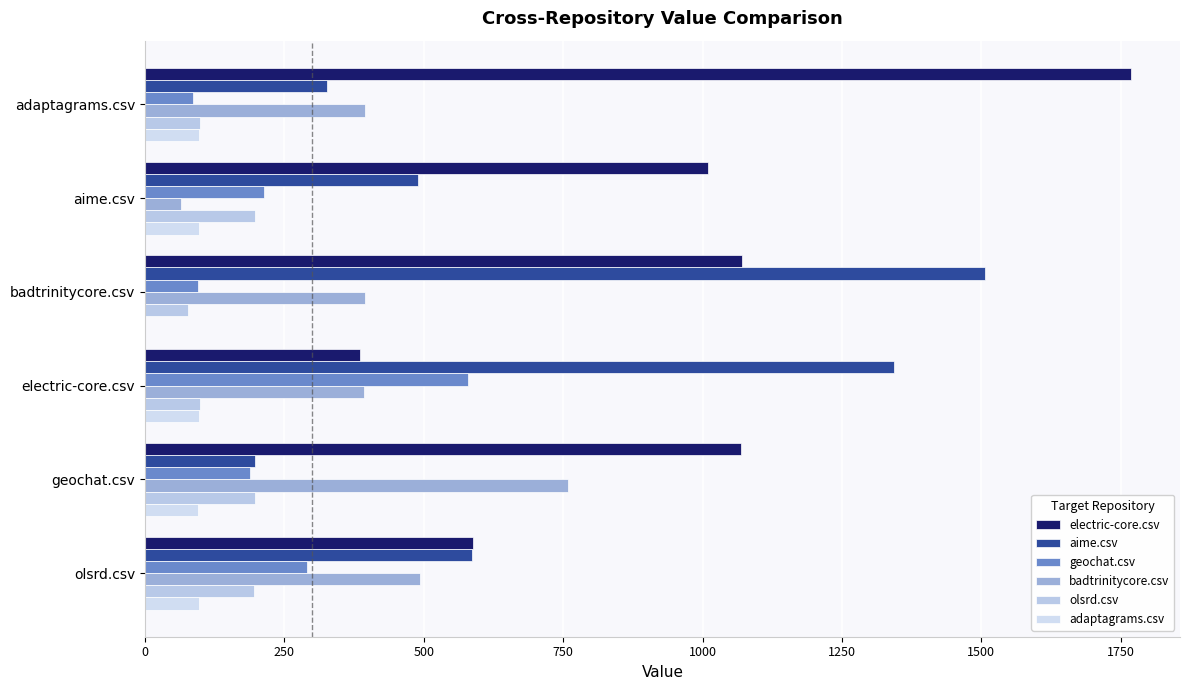

How many distinct data groups are displayed?

6